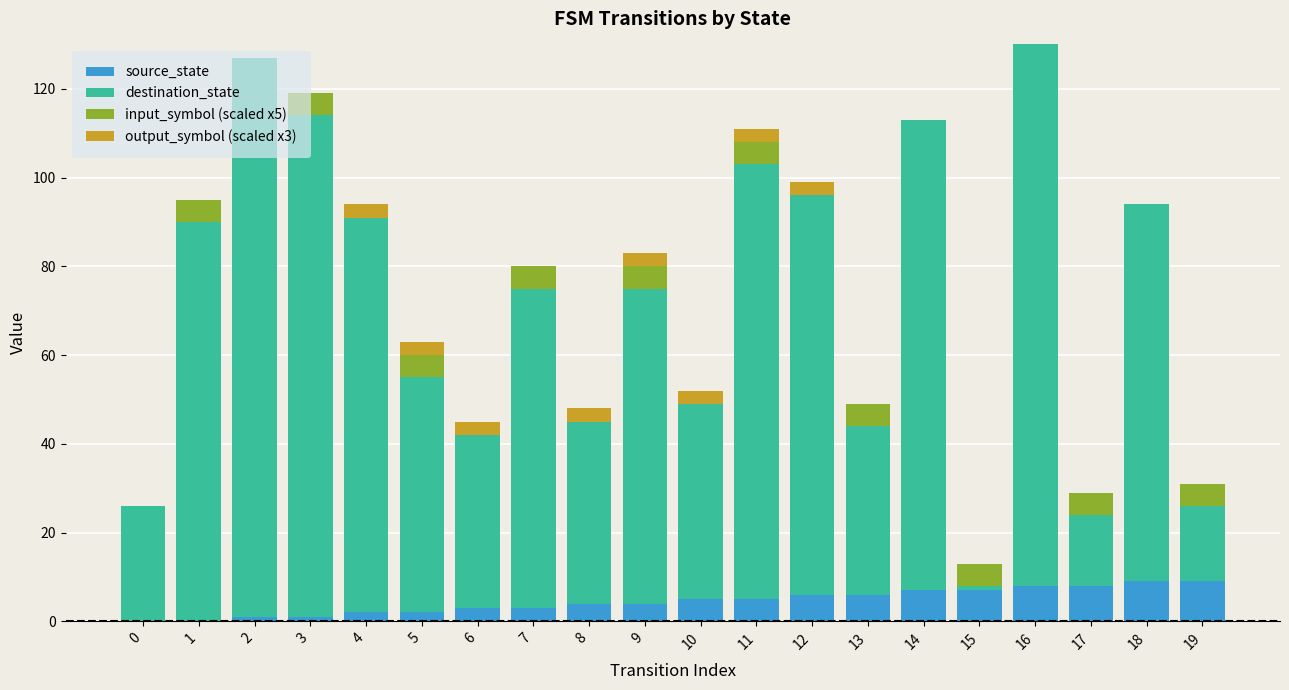

What is the total value across all series at 19?

31